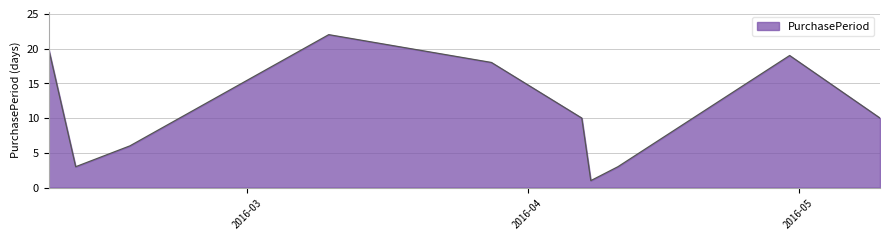

What is the greatest value displayed?

22